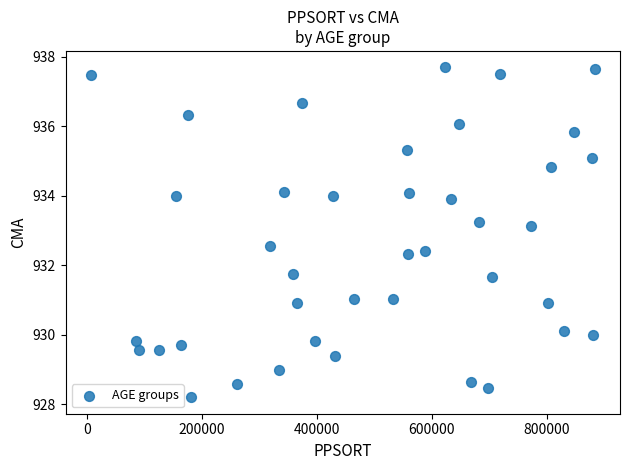

What is the range of X values (max minus min)?

877359.0